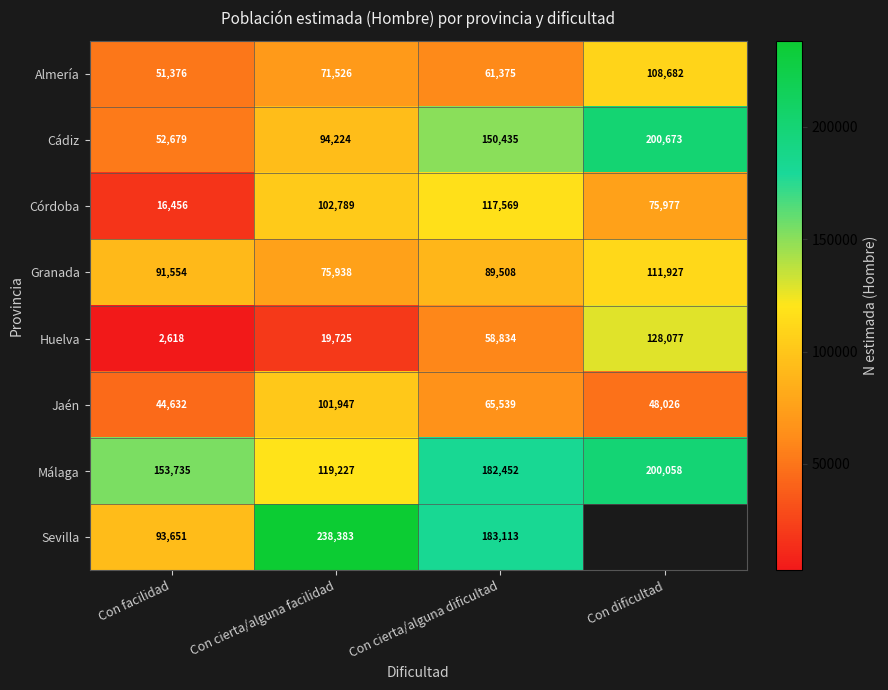

What is the greatest value displayed?

238383.0